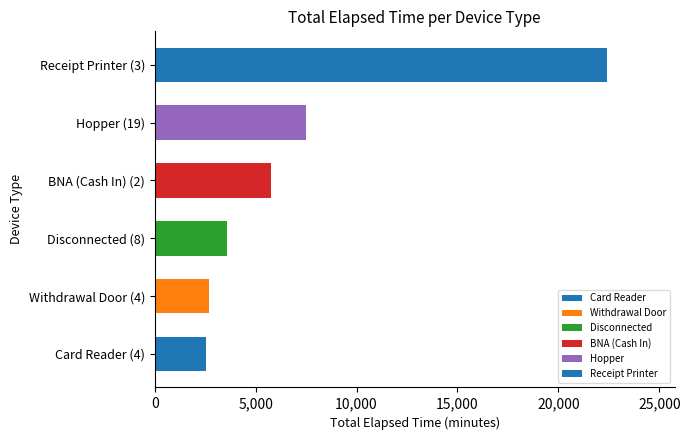

Which has a higher value, Hopper (19) or Receipt Printer (3)?

Receipt Printer (3)